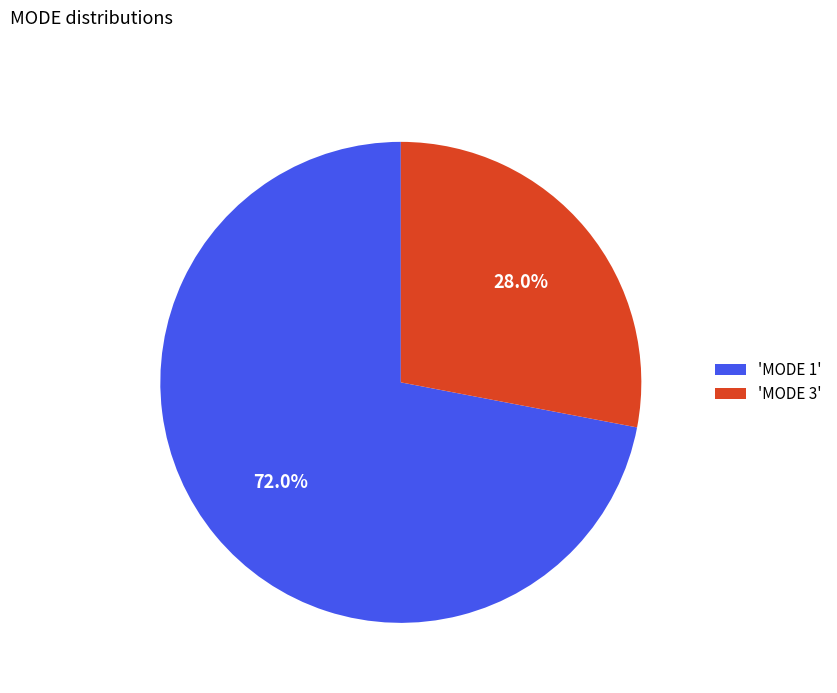

Do 'MODE 3' and 'MODE 1' together represent more than half of the pie?

Yes